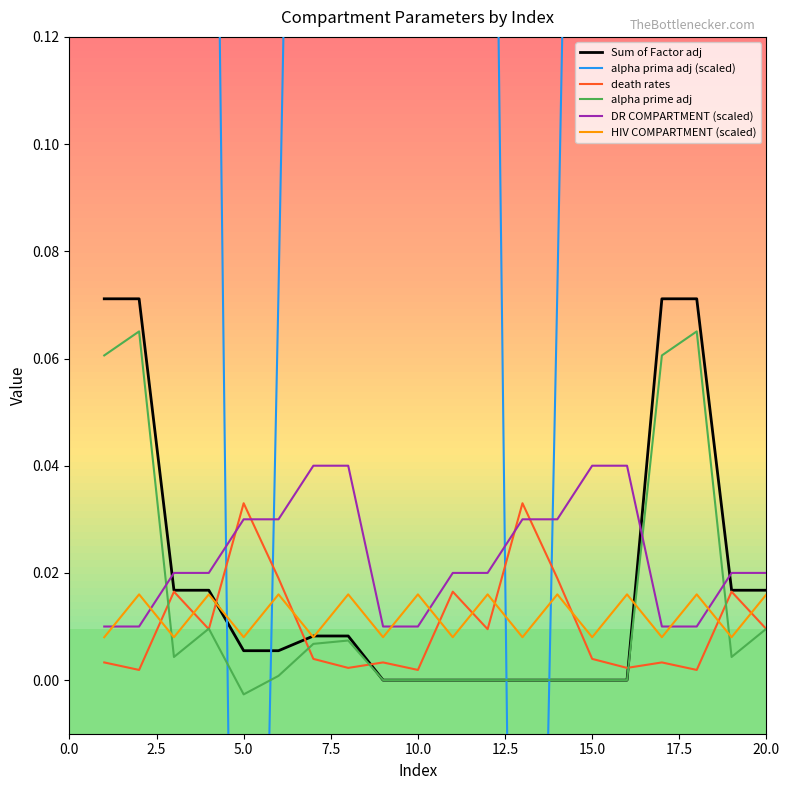

Which series has the largest total across all categories?

alpha prima adj (scaled)